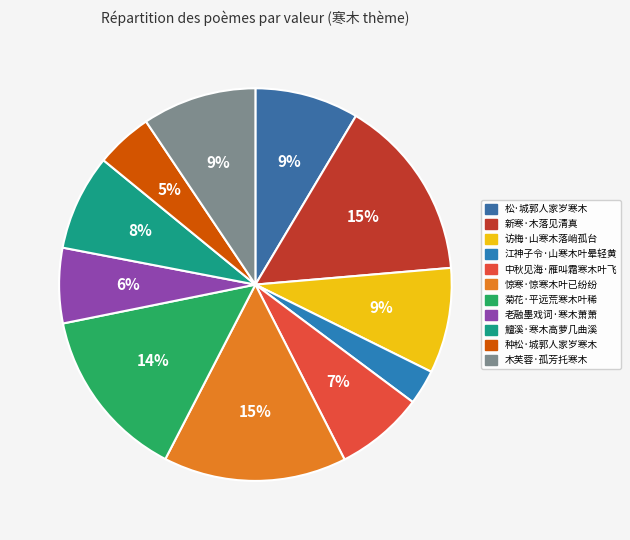

True or false: 松·城郭人家岁寒木 accounts for 9% of the total.

True